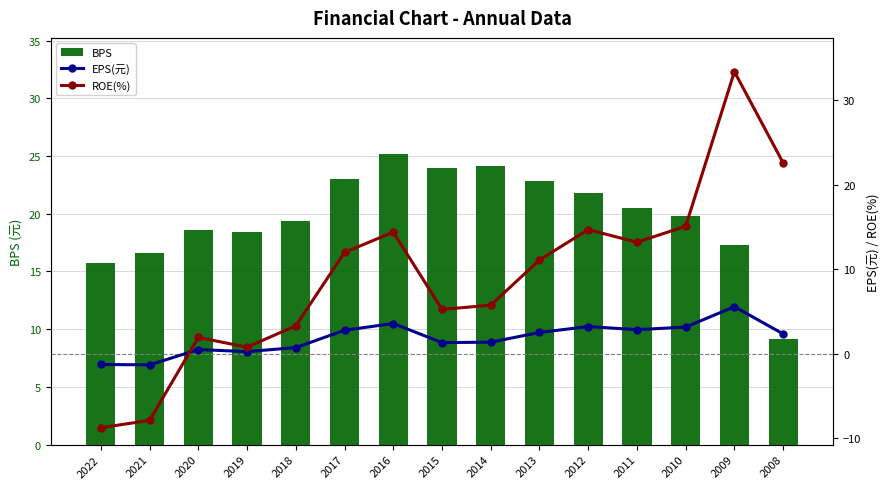

Where does the ROE(%) series first go above 11?

2017